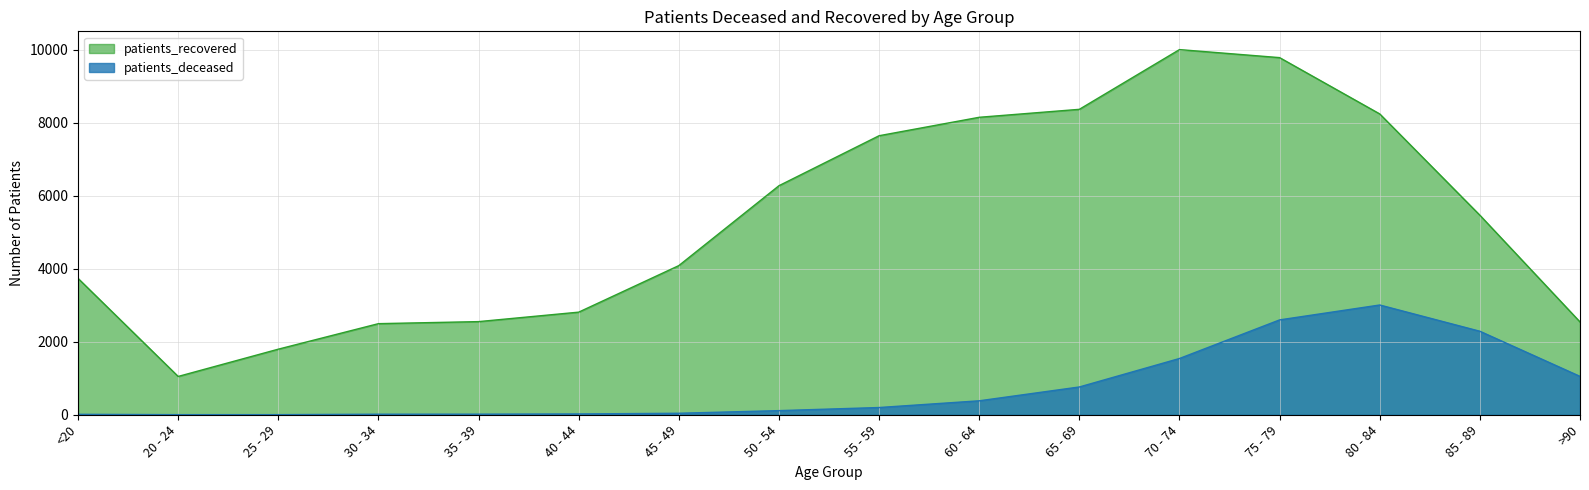

How many data points in patients_deceased are less than 198?

8